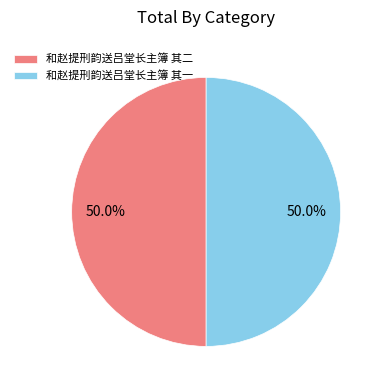

Is it true that 和赵提刑韵送吕堂长主簿 其二 is 43% of the pie?

False